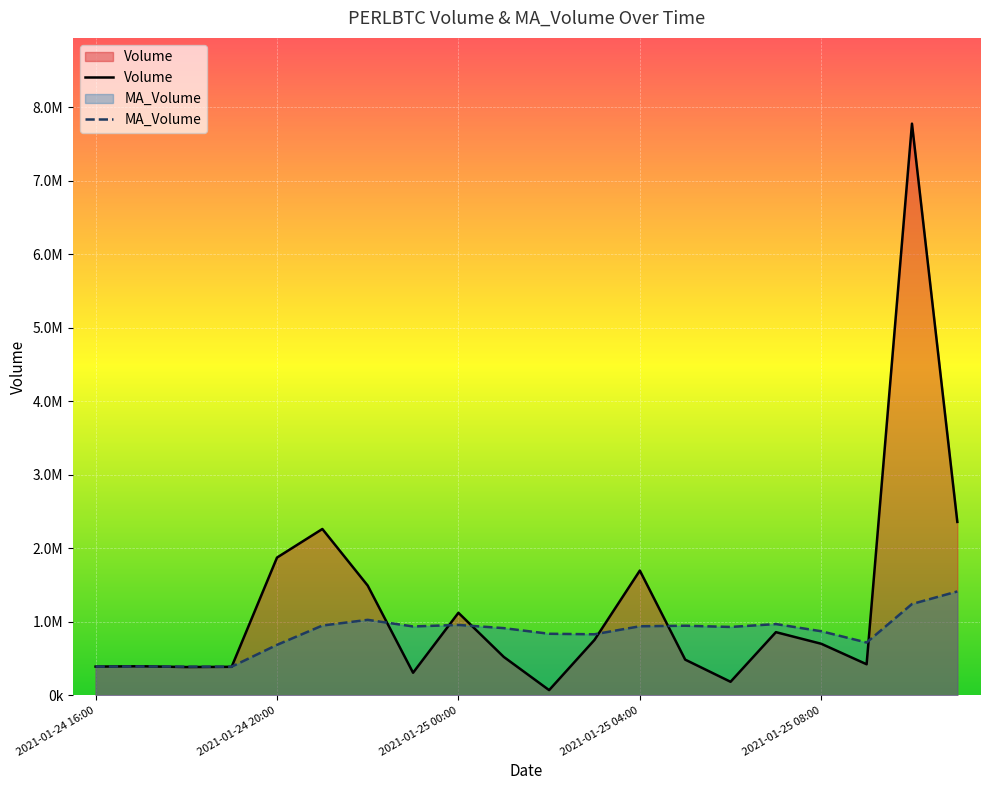

What is the greatest value displayed?

7777826